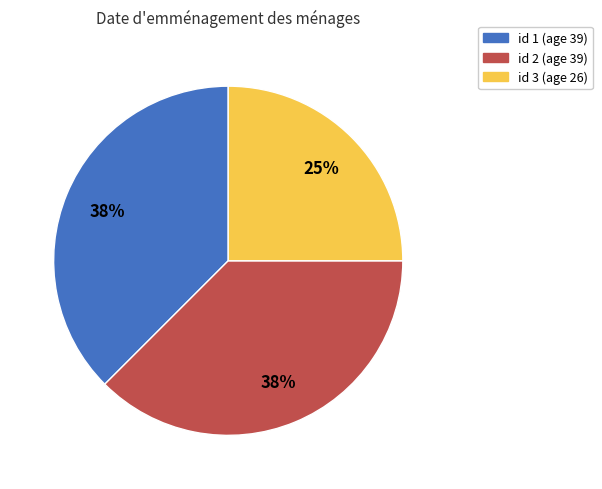

Does id 2 (age 39) account for over 50% of the chart?

No